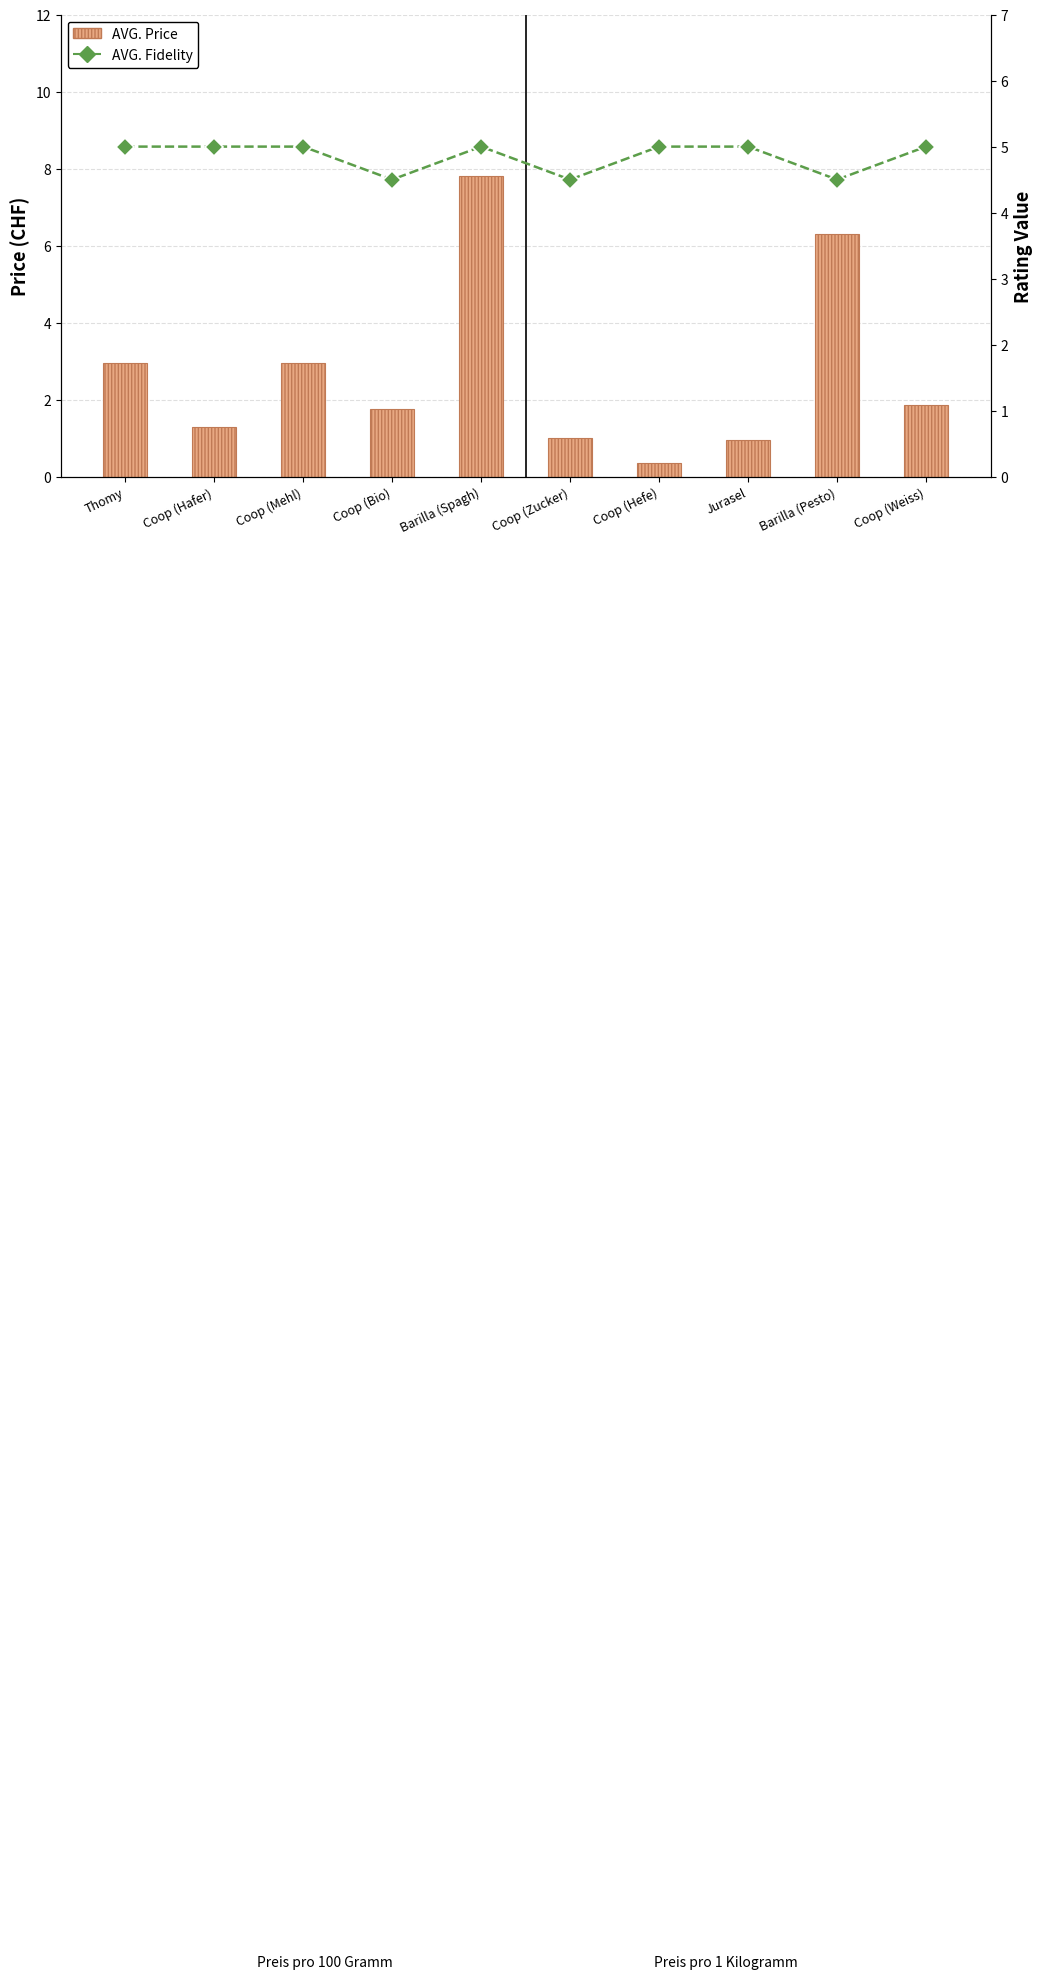

At which label does AVG. Price first exceed 1?

Thomy